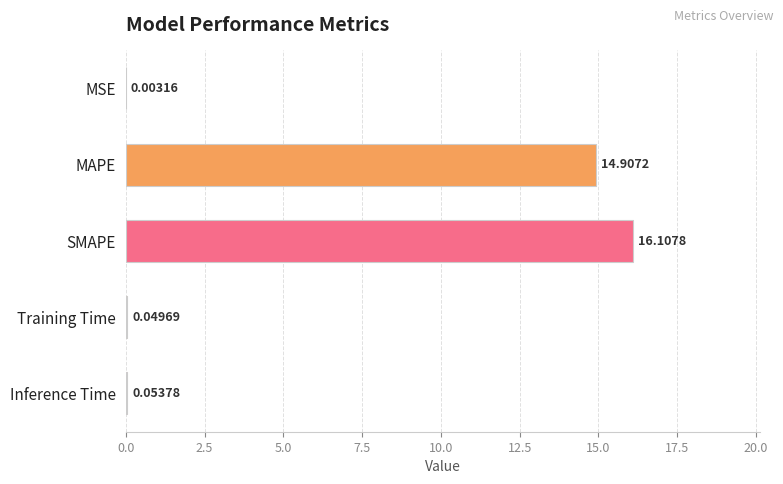

Which label corresponds to the largest value in the chart?

SMAPE